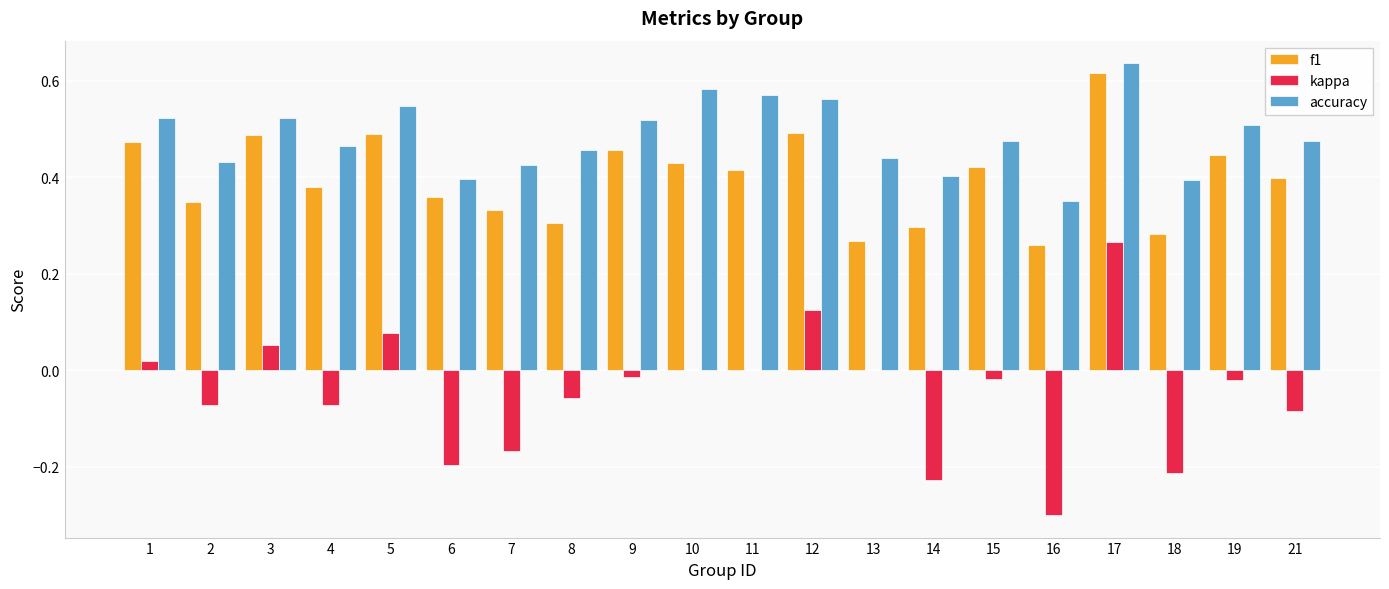

At which category does the chart reach its peak across all series?

17